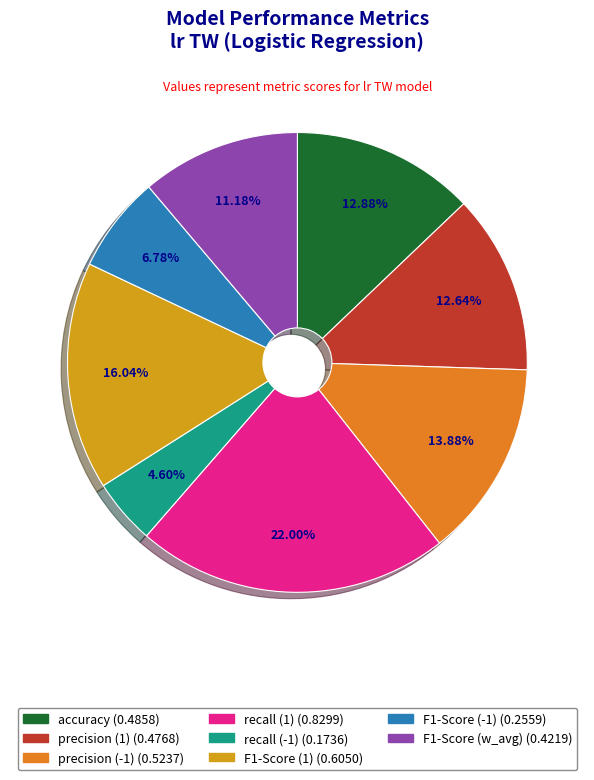

To the nearest percent, what percentage of the pie is recall (1)?

22%